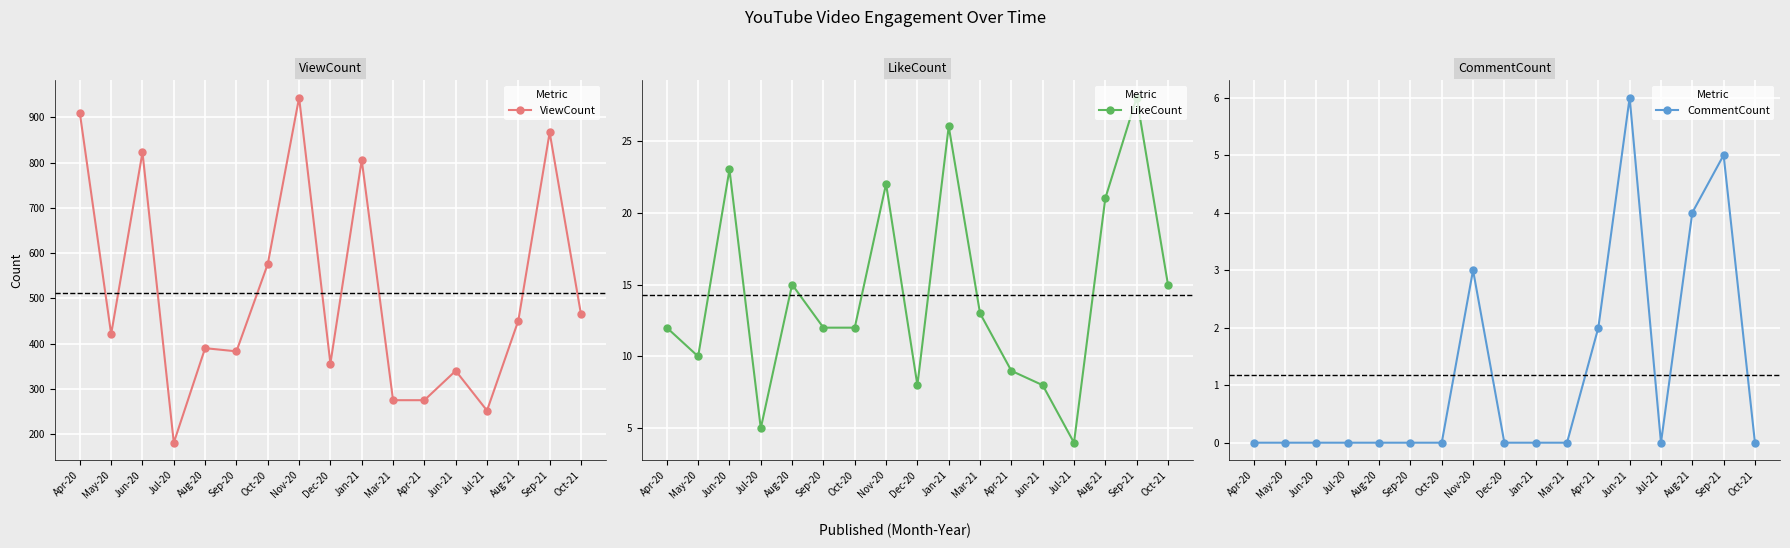

True or false: LikeCount and CommentCount cross at least once.

False